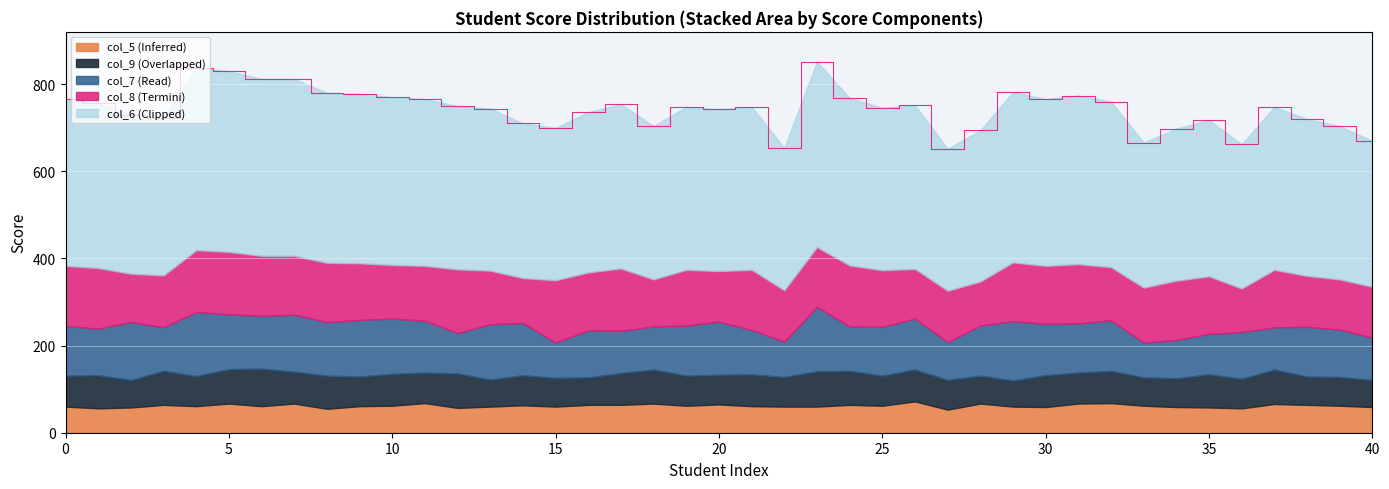

What is the lowest value of the col_5 (Inferred) series?

53